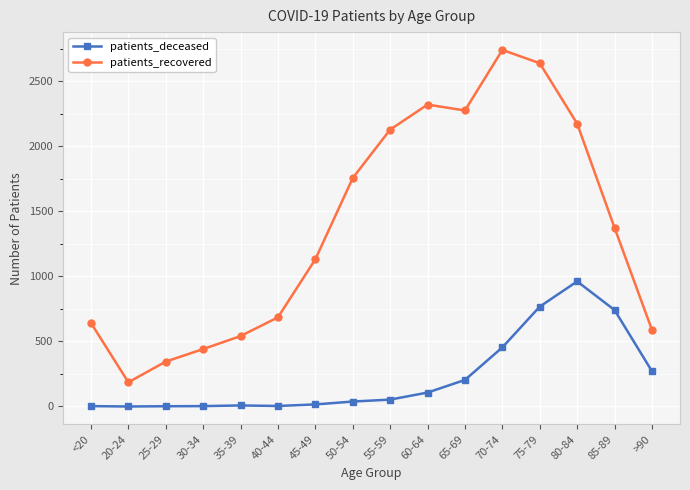

True or false: patients_recovered and patients_deceased intersect in this chart.

False